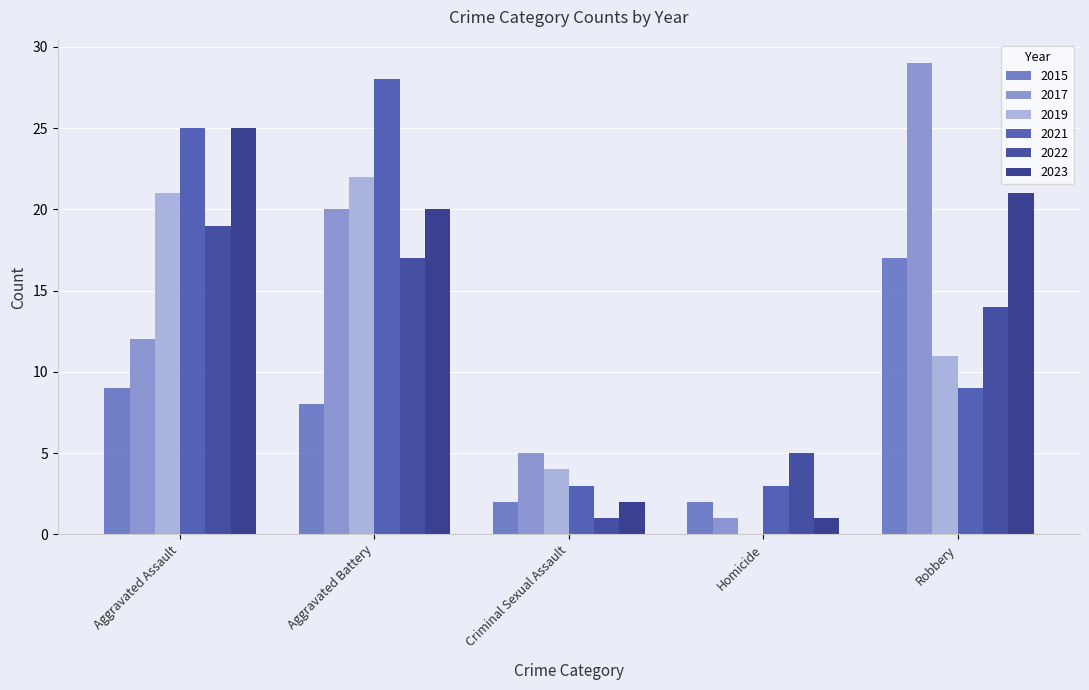

Which has a higher value, Aggravated Assault or Aggravated Battery?

Aggravated Assault